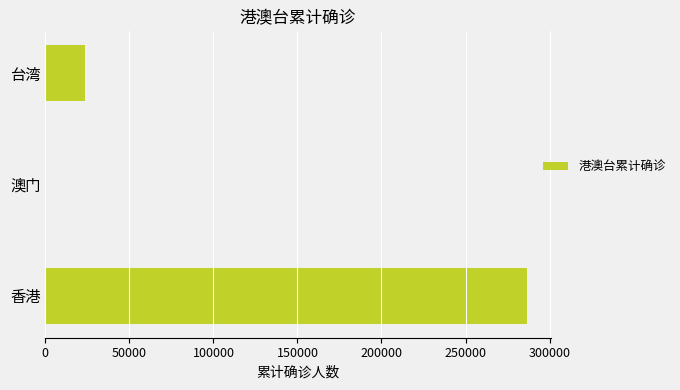

True or false: the data shows 286313 at 香港.

True